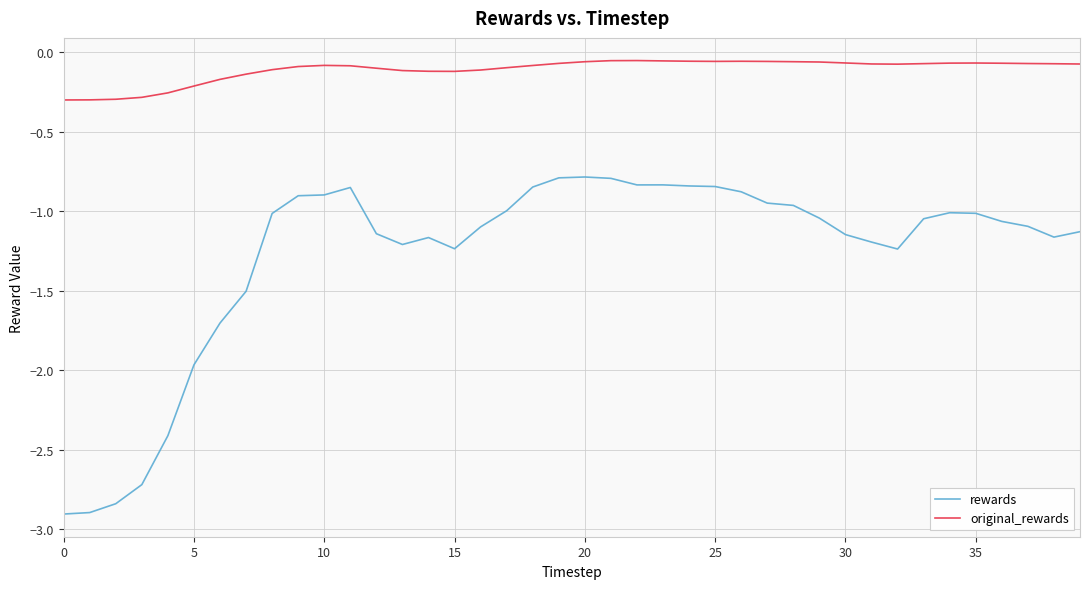

Which series has the largest total across all categories?

original_rewards